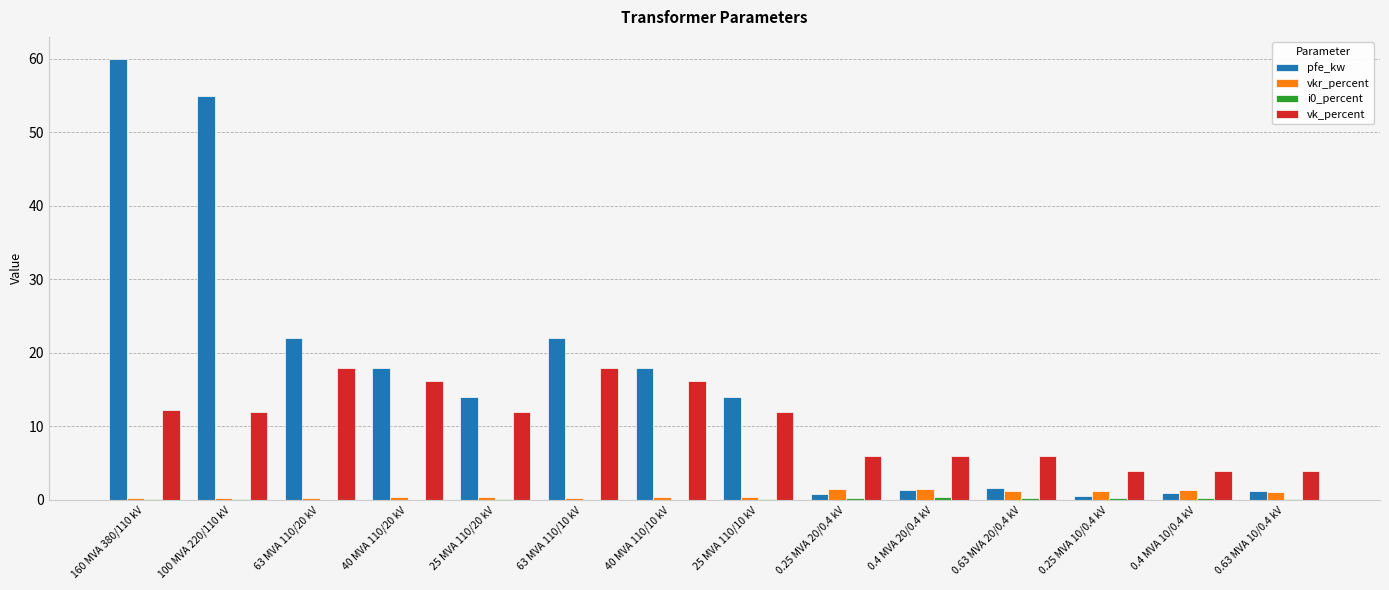

The pfe_kw series shows 32.0 at 40 MVA 110/20 kV. True or false?

False